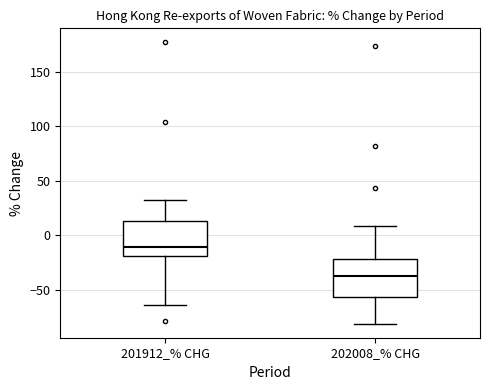

Reading left to right, read every box against the y-axis: the position of its median line, the range the box covers, and the ends of its whiskers. The values are not printed on the chart, so give them approximately, as read against the axis.

201912_% CHG: median -10, box -20 to 15, whiskers -65 to 30
202008_% CHG: median -35, box -55 to -20, whiskers -80 to 10